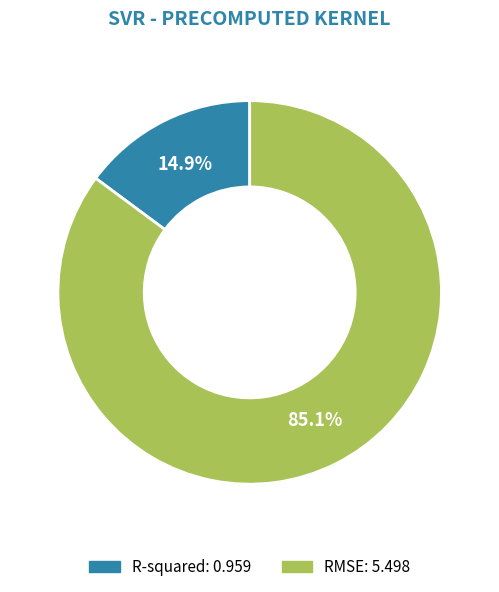

To the nearest percent, what is the combined percentage of R-squared and RMSE?

100%